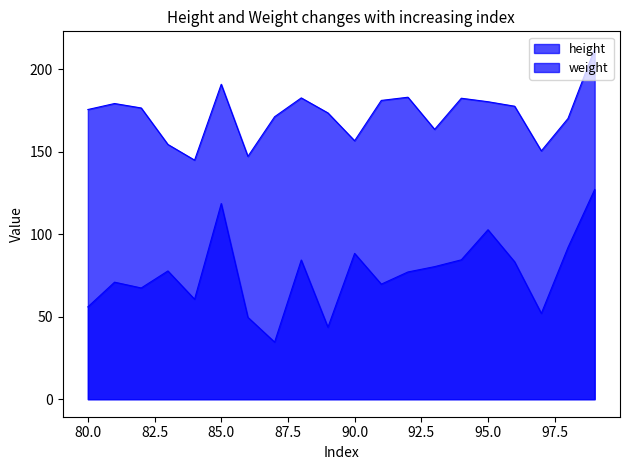

Count the number of categories in the chart.

20